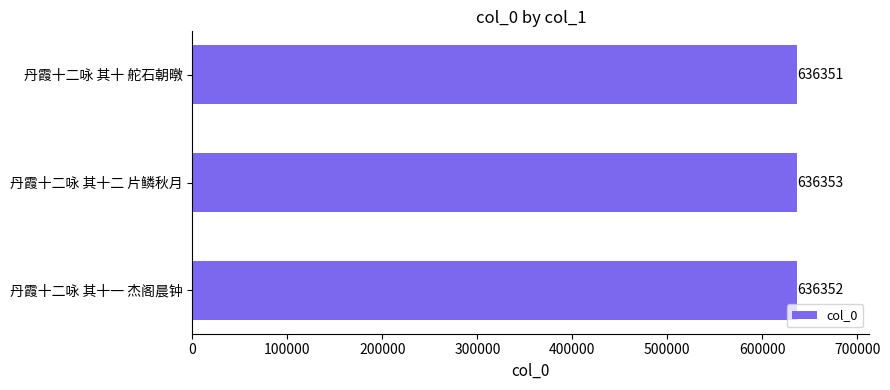

List the labels in order of value, smallest first.

丹霞十二咏 其十 舵石朝暾, 丹霞十二咏 其十一 杰阁晨钟, 丹霞十二咏 其十二 片鳞秋月